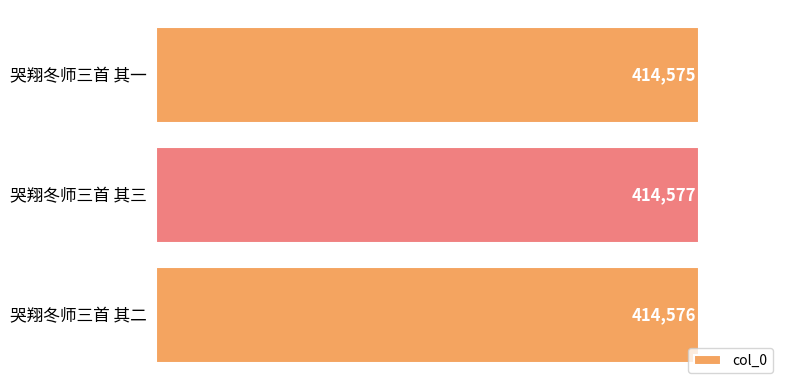

Are the bars grouped side by side (vs. stacked)?

No